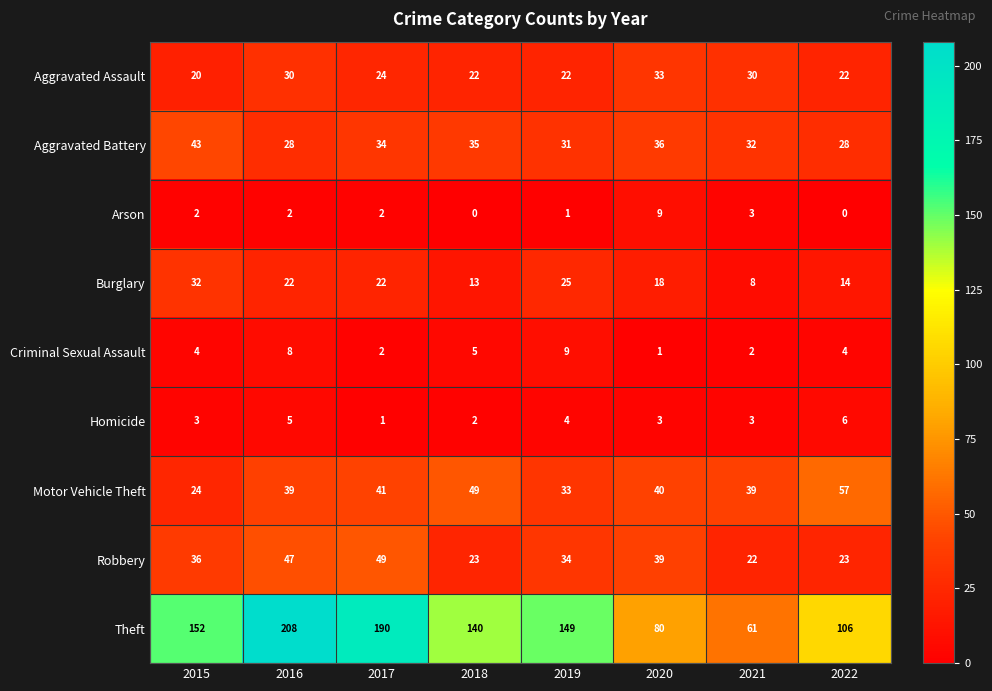

At how many categories does at least one series exceed 10?

8